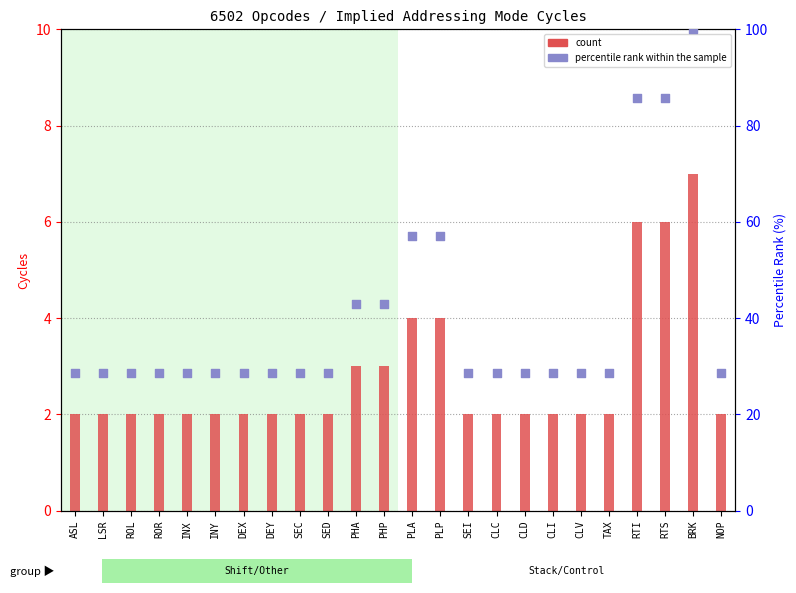

At which category is the sum across all series the highest?

BRK